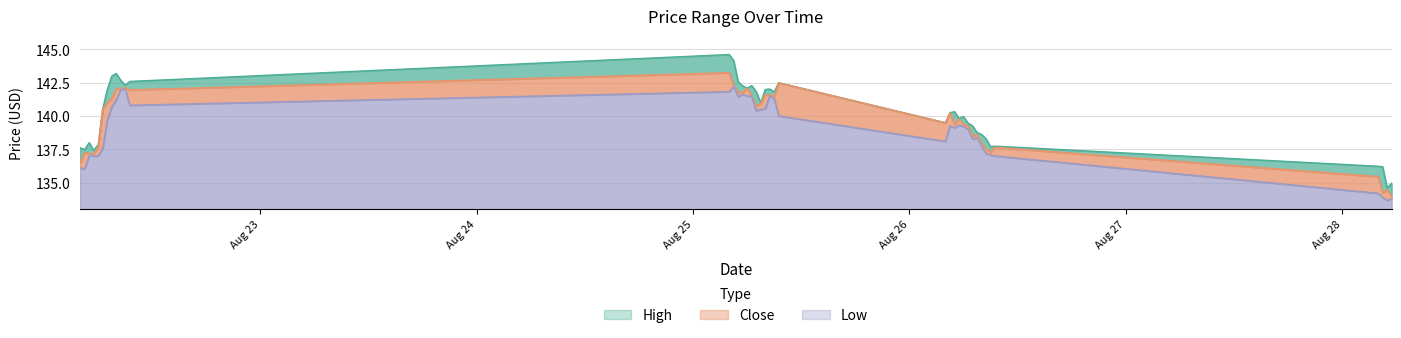

Between 2025-08-22 04:30 and 2025-08-22 08:00, which series saw the biggest shift?

High